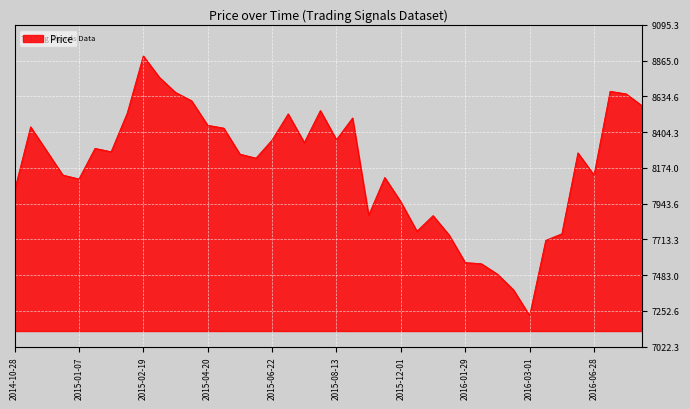

True or false: there are more than 0 points higher than both neighbors.

True